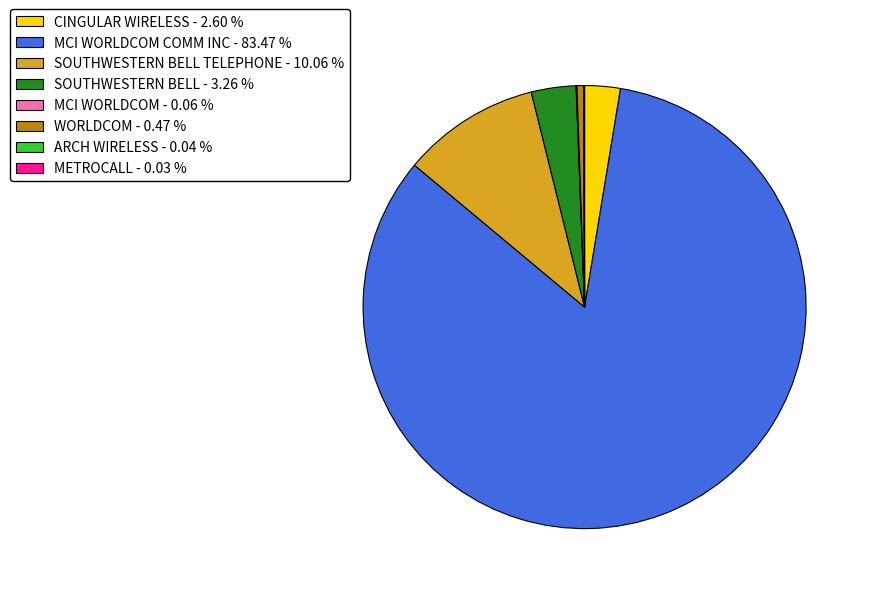

Does any single category account for the majority?

Yes